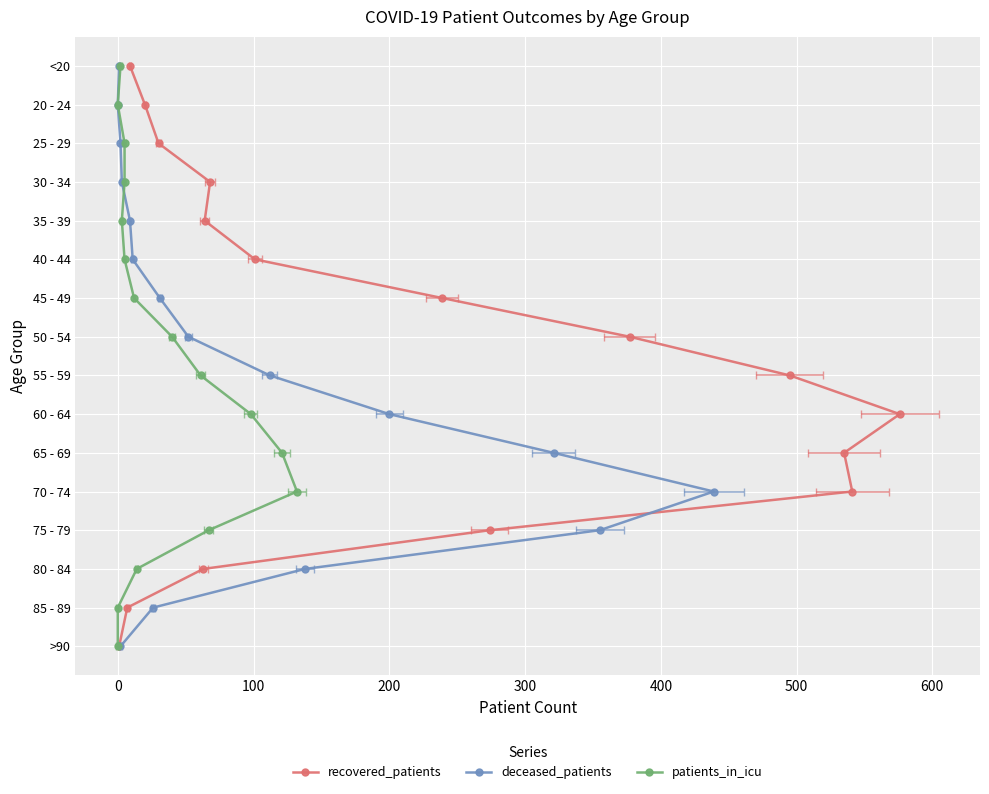

How many values in the deceased_patients series exceed 8?

7